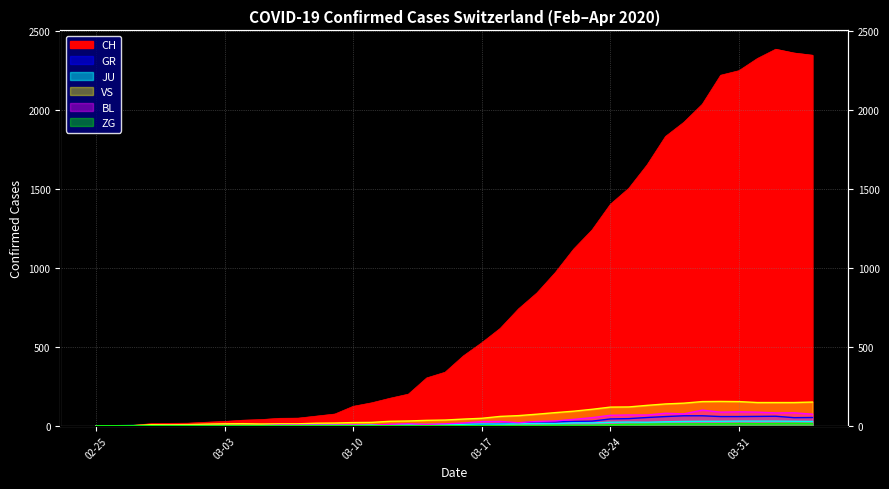

How many values in VS are above zero?

37